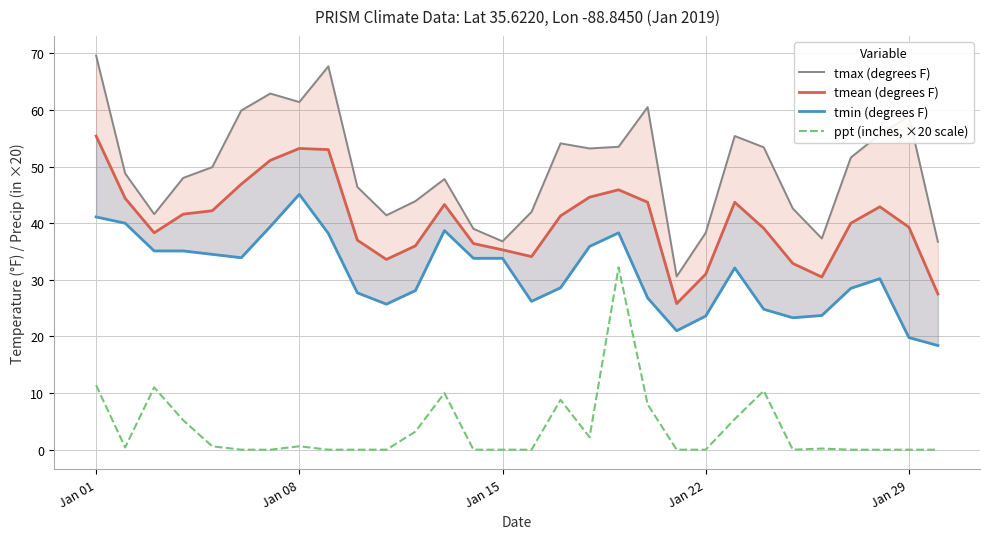

Reading left to right, what are all the values shown in this chart?

tmax (degrees F): 69.6	48.8	41.6	48.0	49.9	59.9	62.9	61.4	67.7	46.4	41.4	43.9	47.8	39.0	36.8	42.0	54.1	53.2	53.5	60.5	30.6	38.3	55.4	53.4	42.6	37.3	51.6	55.7	58.9	36.7
tmean (degrees F): 55.4	44.4	38.3	41.6	42.2	46.9	51.1	53.2	53.0	37.0	33.6	36.0	43.3	36.4	35.3	34.1	41.3	44.6	45.9	43.7	25.8	31.0	43.7	39.1	32.9	30.5	40.0	42.9	39.3	27.5
tmin (degrees F): 41.1	40.0	35.1	35.1	34.5	33.9	39.4	45.1	38.2	27.7	25.7	28.1	38.7	33.8	33.8	26.2	28.6	35.9	38.3	26.8	21.0	23.6	32.1	24.8	23.3	23.7	28.5	30.2	19.8	18.4
ppt (inches, ×20 scale): 11.4	0.4	11.0	5.2	0.6	0.0	0.0	0.6	0.0	0.0	0.0	3.2	10.0	0.0	0.0	0.0	8.8	2.2	32.2	8.0	0.0	0.0	5.4	10.4	0.0	0.2	0.0	0.0	0.0	0.0